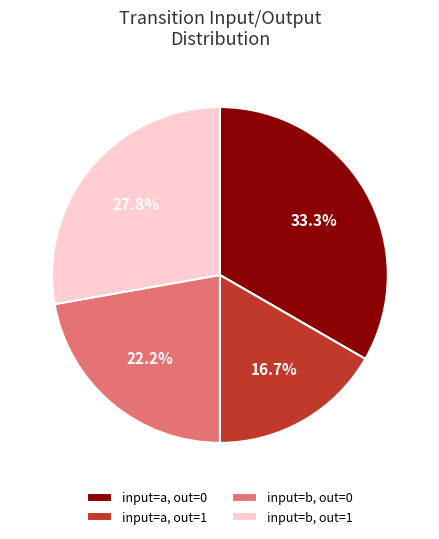

What is the ratio of the value at input=a, out=0 to the value at input=a, out=1?

2.0